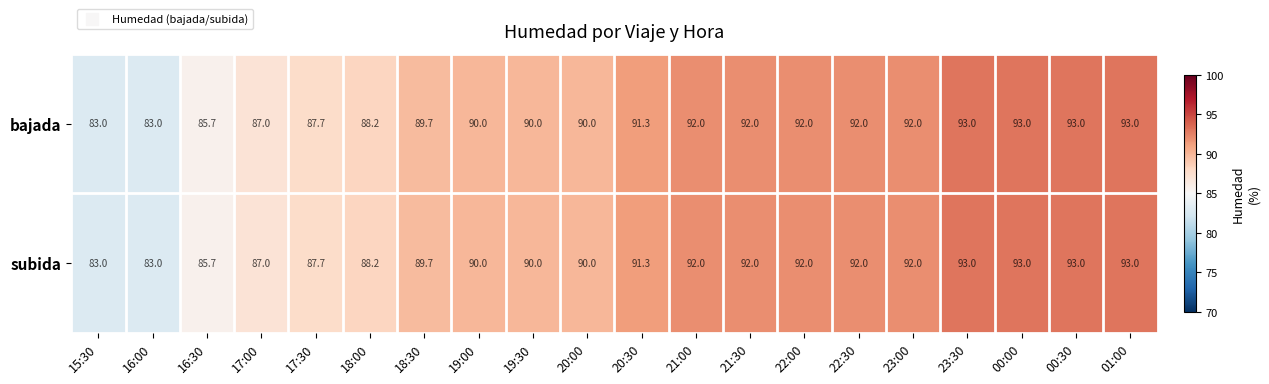

What is the total value across all series at 17:00?

174.0